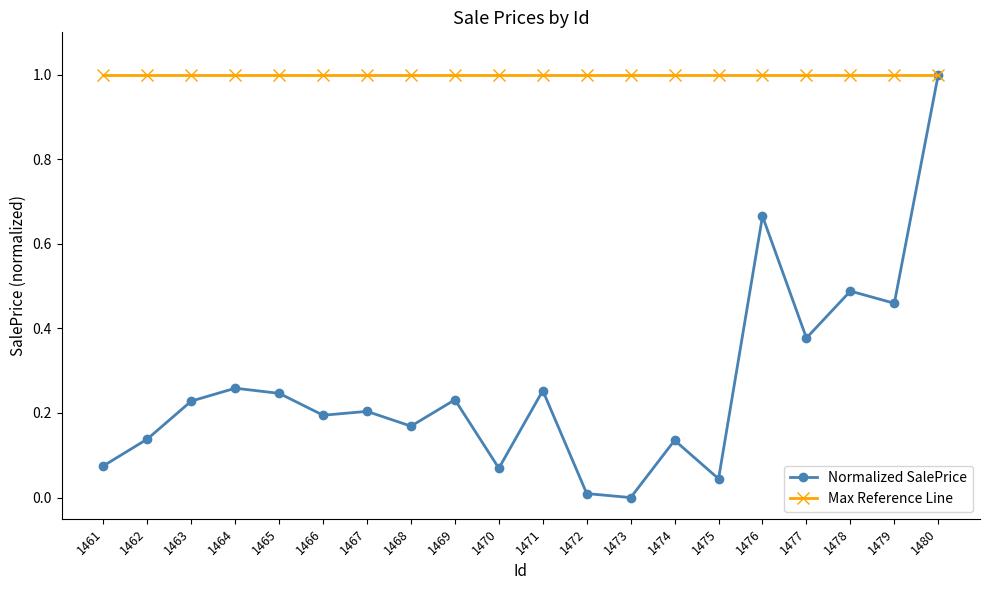

Is the value of Normalized SalePrice at 1468 greater than the value of Max Reference Line at 1464?

No